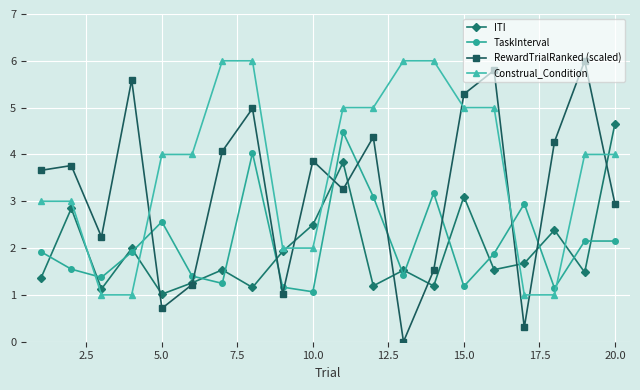

What is the average value of the Construal_Condition series?

3.7